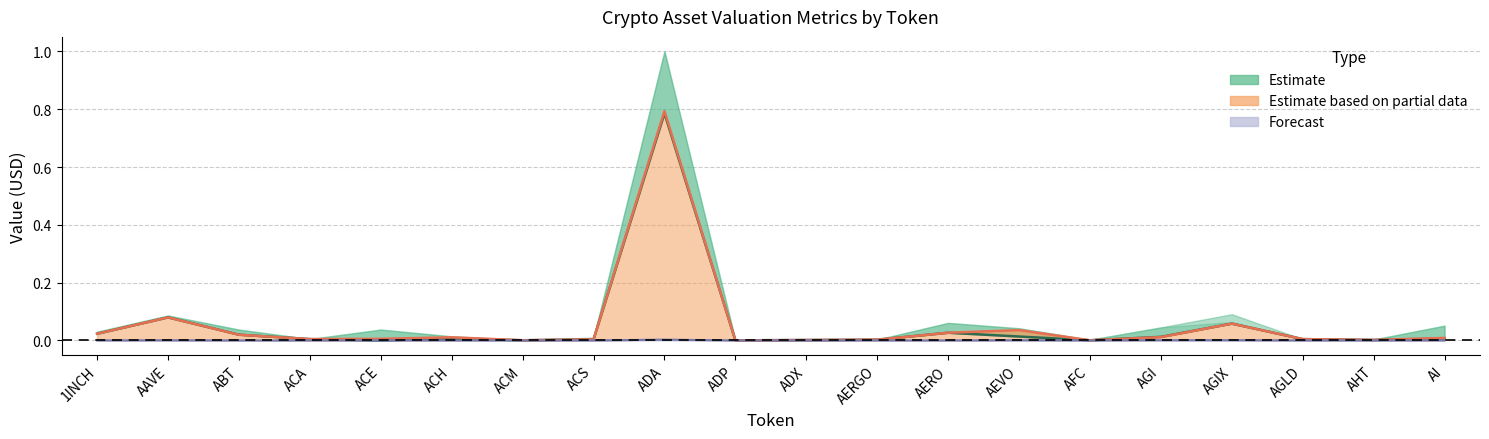

Does the chart display data point markers on the line(s)?

No